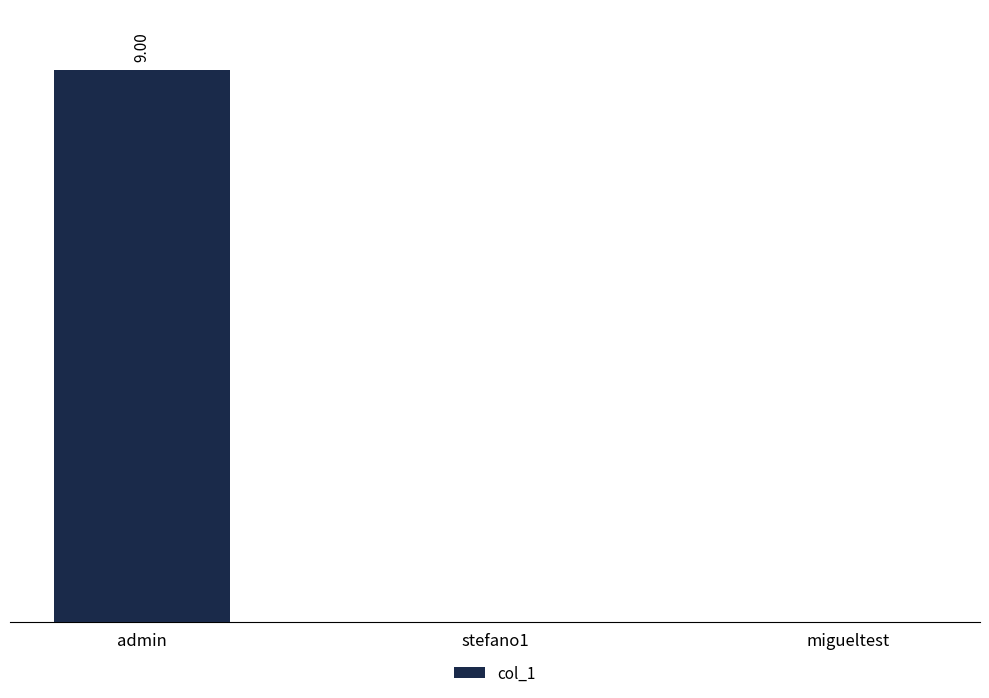

The value at stefano1 is 0. True or false?

True